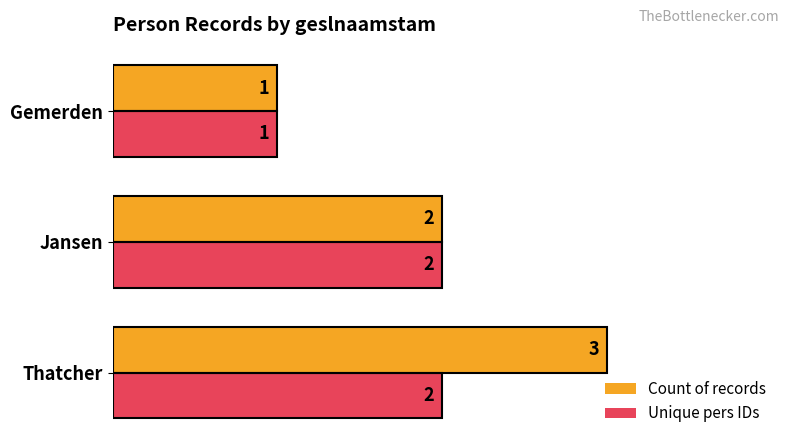

How many categories are shown in the chart?

3